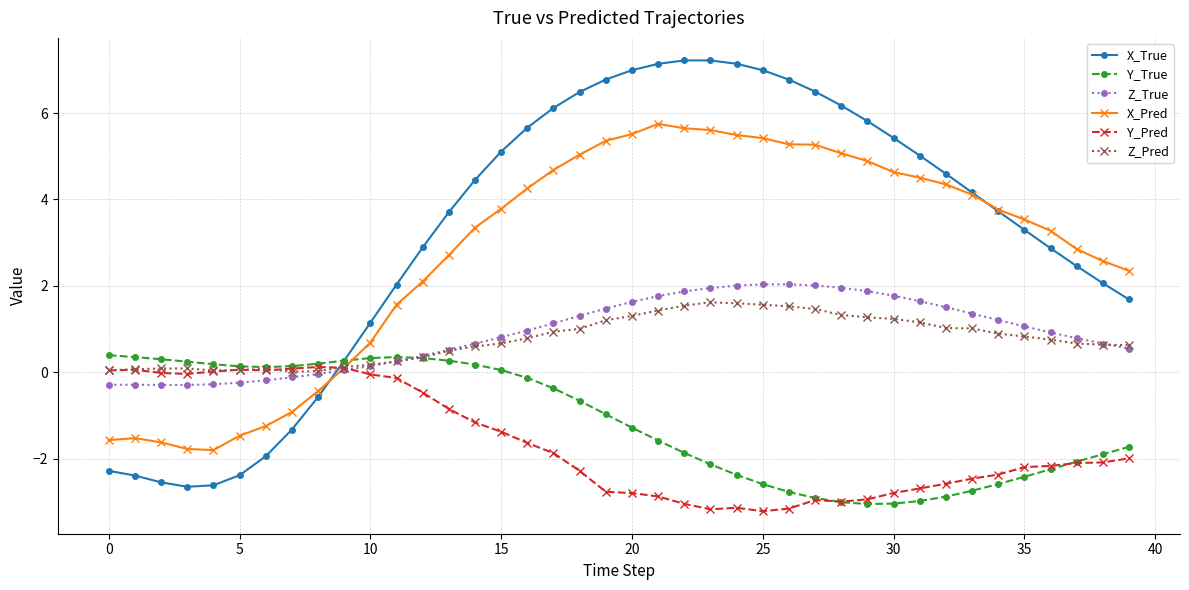

How many lines are shown in the chart?

6